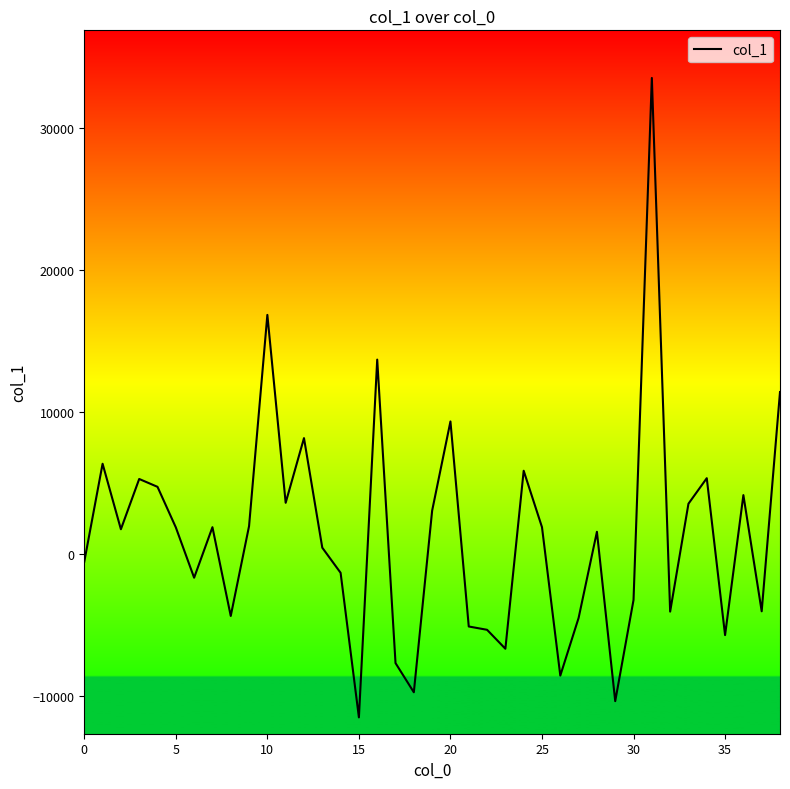

What is the greatest value displayed?

33497.3